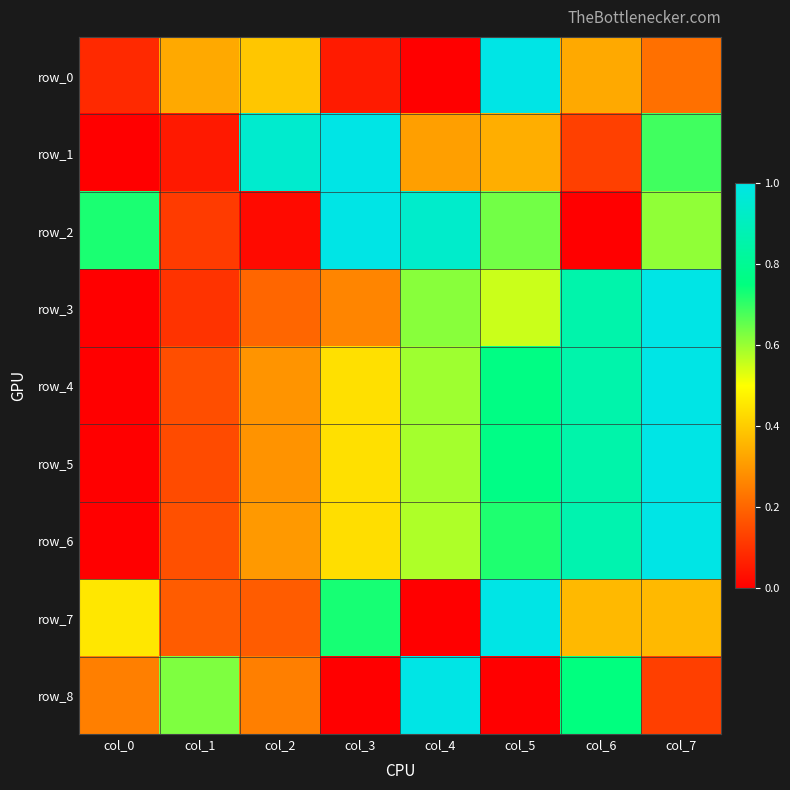

Which label corresponds to the largest value in the chart?

col_5